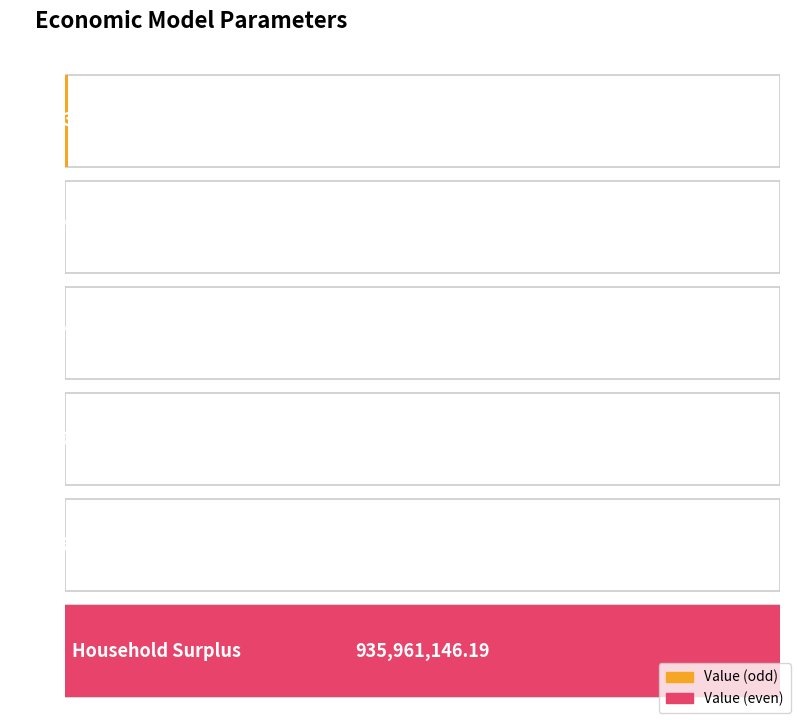

What is the difference between the second highest and second lowest values?

4482526.7